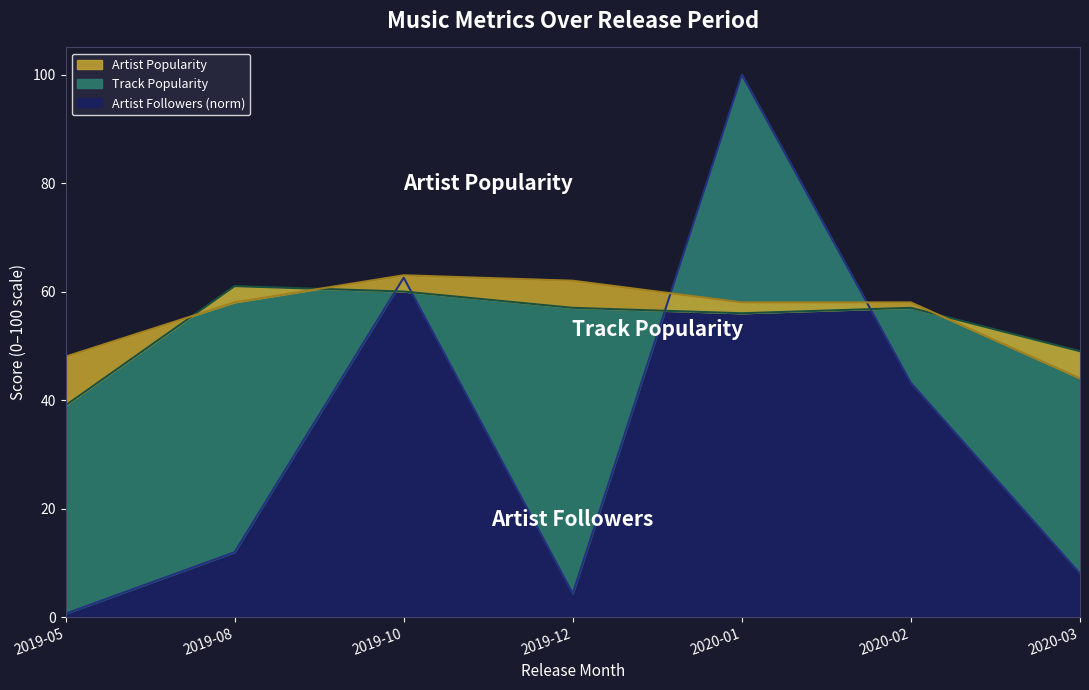

What is the minimum value for Track Popularity?

39.0